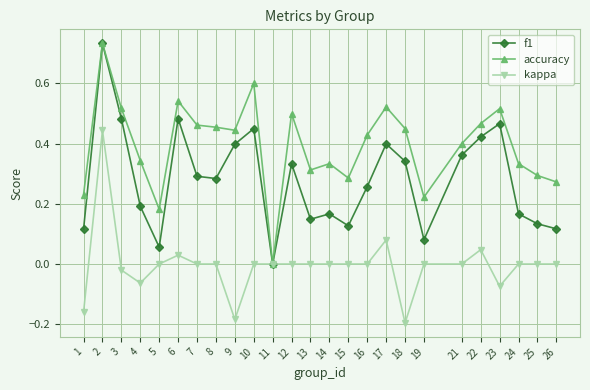

Count the number of categories in the chart.

25